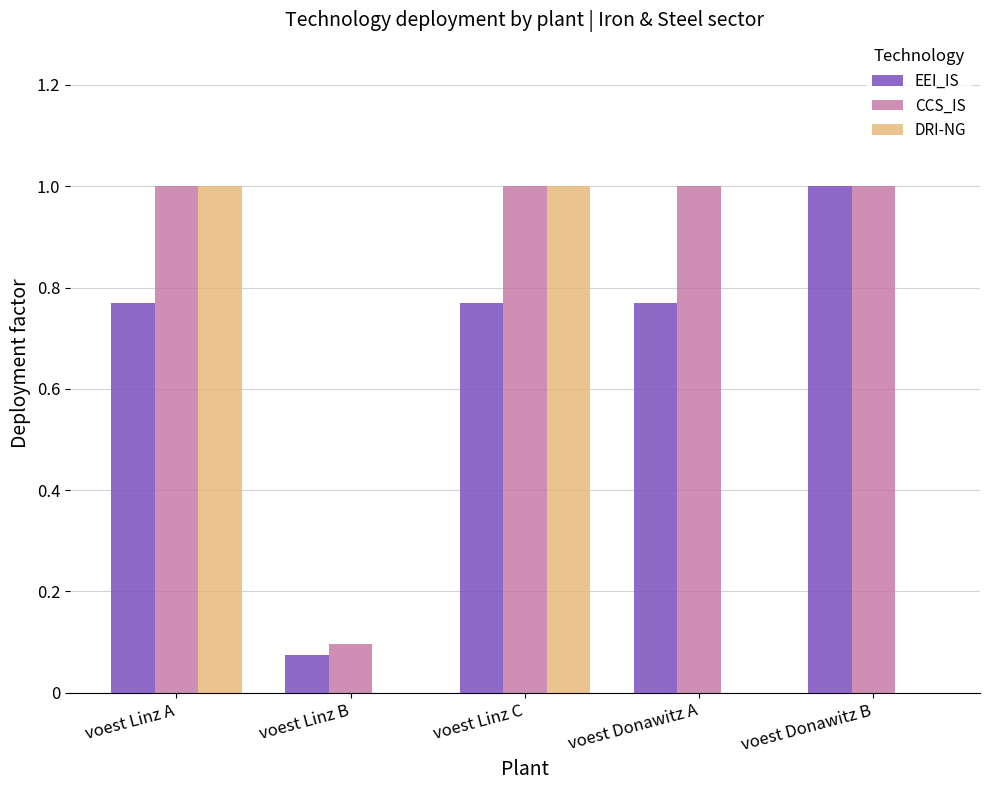

Which series has the largest total across all categories?

CCS_IS